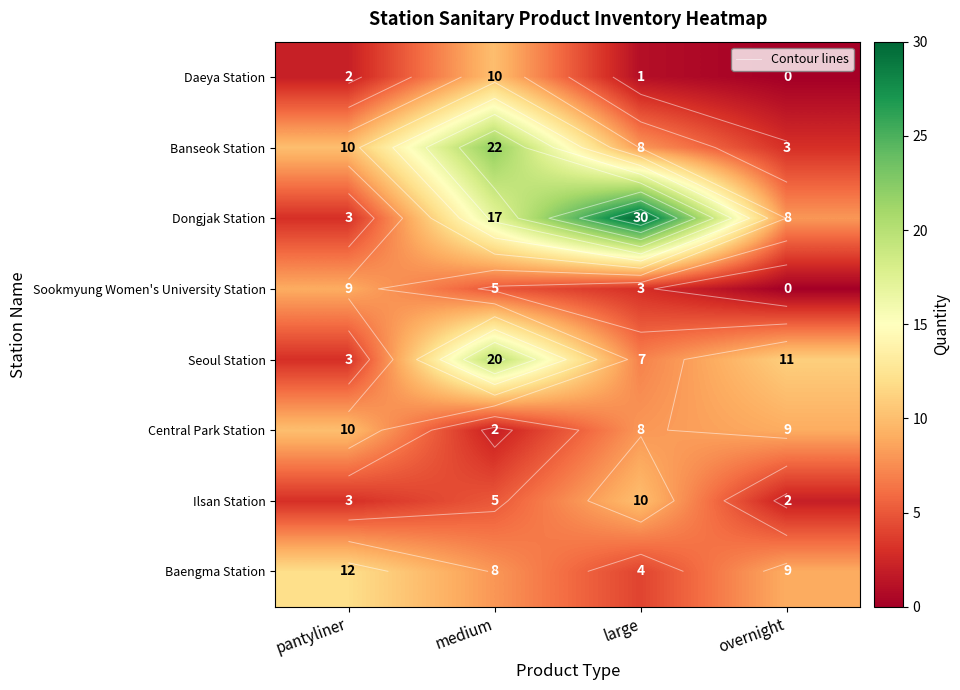

Is it true that Dongjak Station equals 5 at overnight?

False